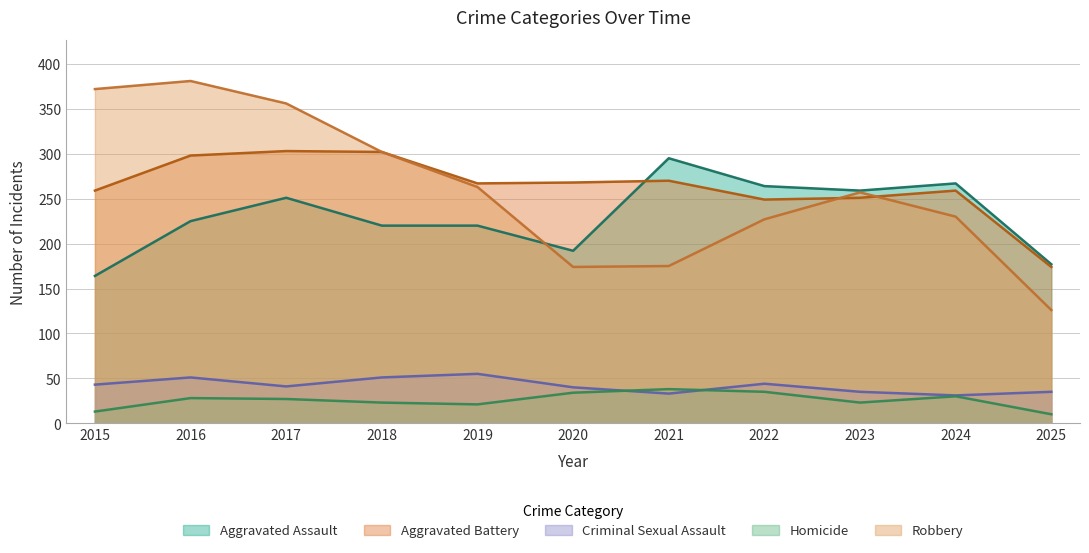

In Robbery, how many points are lower than both neighbors (excluding endpoints)?

1